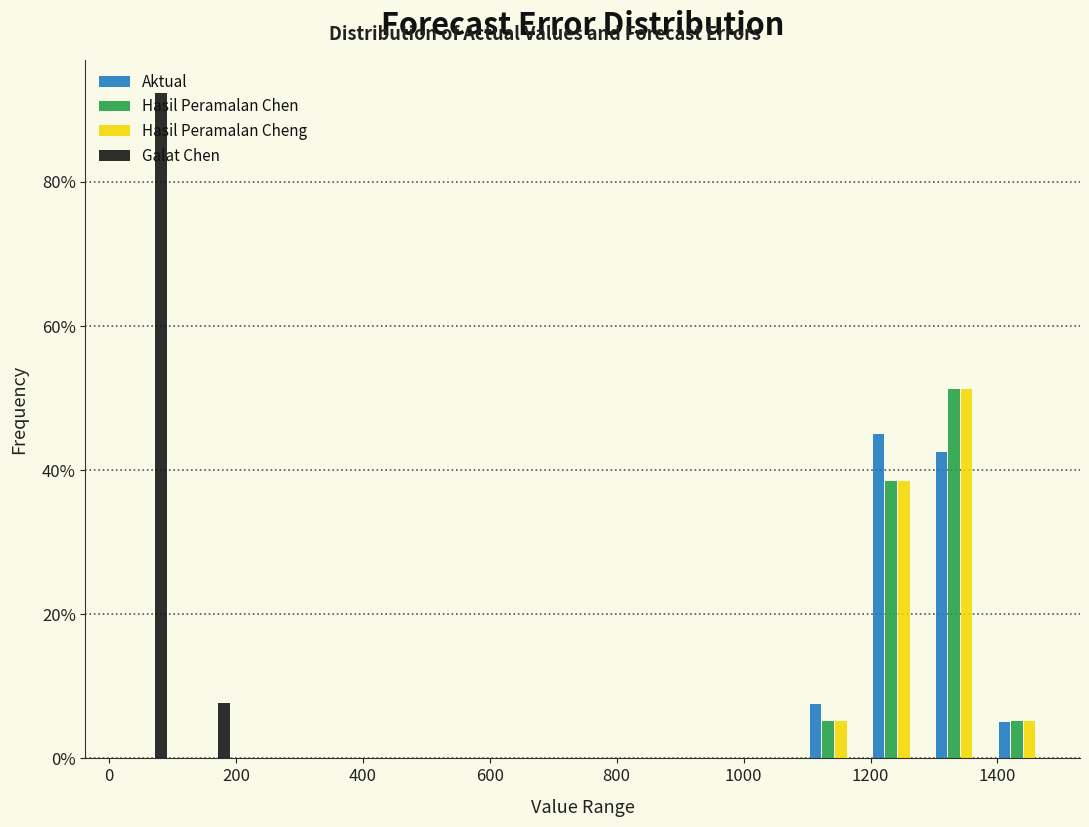

Reading left to right, transcribe this chart: for each range on the x-axis, give the height of each series' bar. Neither the bar edges nor the heights are printed on the chart, so give them approximately, as read against the axes.

0 to 100: Aktual=0	Hasil Peramalan Chen=0	Hasil Peramalan Cheng=0	Galat Chen=92
100 to 200: Aktual=0	Hasil Peramalan Chen=0	Hasil Peramalan Cheng=0	Galat Chen=8
200 to 300: Aktual=0	Hasil Peramalan Chen=0	Hasil Peramalan Cheng=0	Galat Chen=0
300 to 400: Aktual=0	Hasil Peramalan Chen=0	Hasil Peramalan Cheng=0	Galat Chen=0
400 to 500: Aktual=0	Hasil Peramalan Chen=0	Hasil Peramalan Cheng=0	Galat Chen=0
500 to 600: Aktual=0	Hasil Peramalan Chen=0	Hasil Peramalan Cheng=0	Galat Chen=0
600 to 700: Aktual=0	Hasil Peramalan Chen=0	Hasil Peramalan Cheng=0	Galat Chen=0
700 to 800: Aktual=0	Hasil Peramalan Chen=0	Hasil Peramalan Cheng=0	Galat Chen=0
800 to 900: Aktual=0	Hasil Peramalan Chen=0	Hasil Peramalan Cheng=0	Galat Chen=0
900 to 1000: Aktual=0	Hasil Peramalan Chen=0	Hasil Peramalan Cheng=0	Galat Chen=0
1000 to 1100: Aktual=0	Hasil Peramalan Chen=0	Hasil Peramalan Cheng=0	Galat Chen=0
1100 to 1200: Aktual=8	Hasil Peramalan Chen=6	Hasil Peramalan Cheng=6	Galat Chen=0
1200 to 1300: Aktual=46	Hasil Peramalan Chen=38	Hasil Peramalan Cheng=38	Galat Chen=0
1300 to 1400: Aktual=42	Hasil Peramalan Chen=52	Hasil Peramalan Cheng=52	Galat Chen=0
1400 to 1500: Aktual=6	Hasil Peramalan Chen=6	Hasil Peramalan Cheng=6	Galat Chen=0